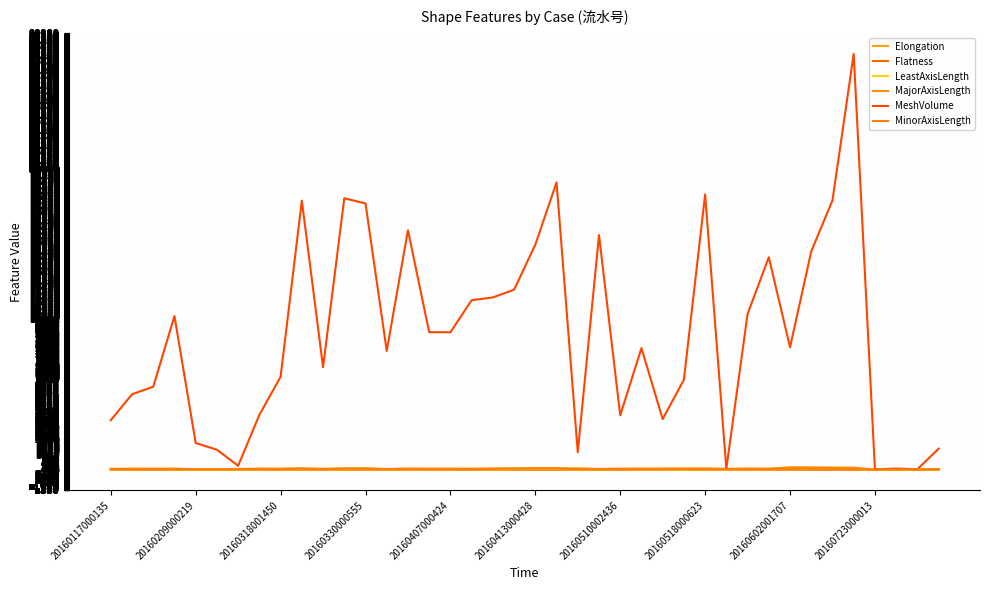

How many lines are shown in the chart?

6